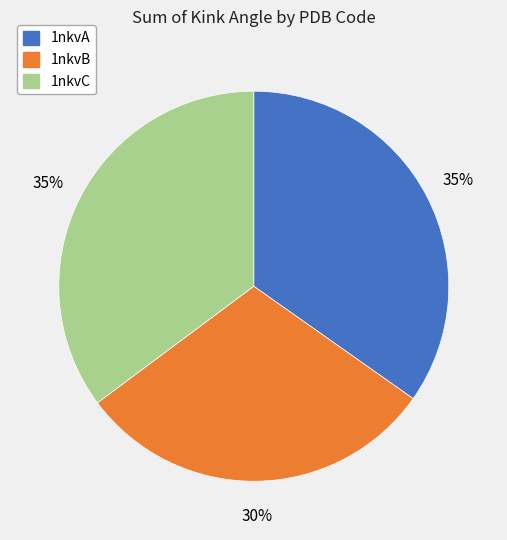

To the nearest percent, what is the difference between the largest and smallest slice percentages?

5%